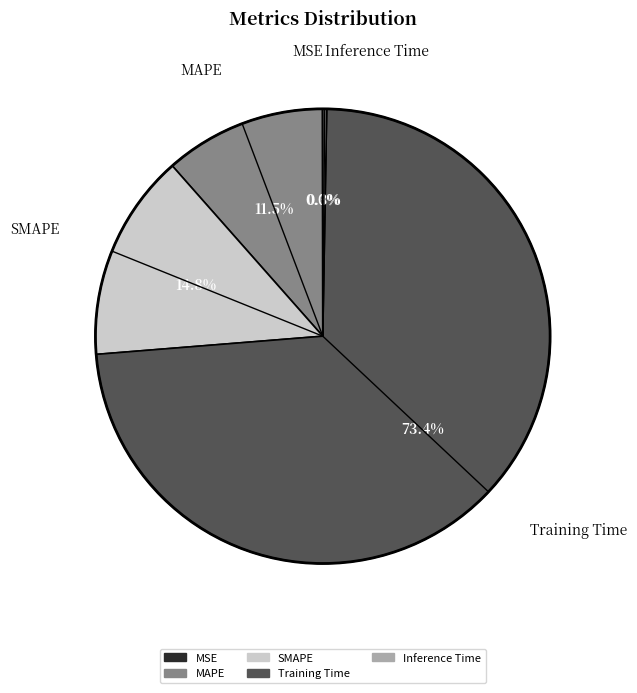

Between SMAPE and MAPE, which is larger?

SMAPE